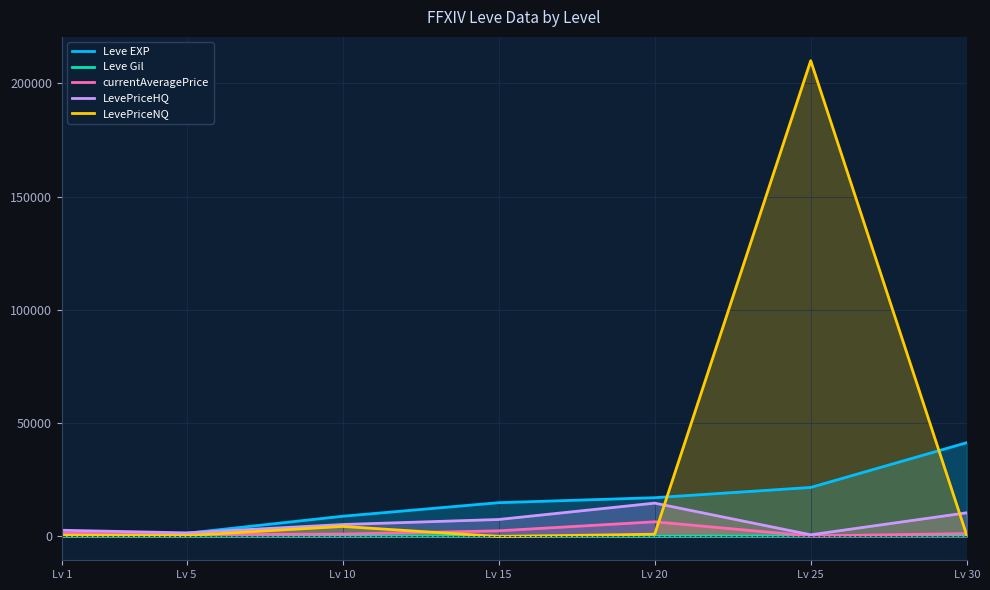

Which series has the largest total across all categories?

LevePriceNQ